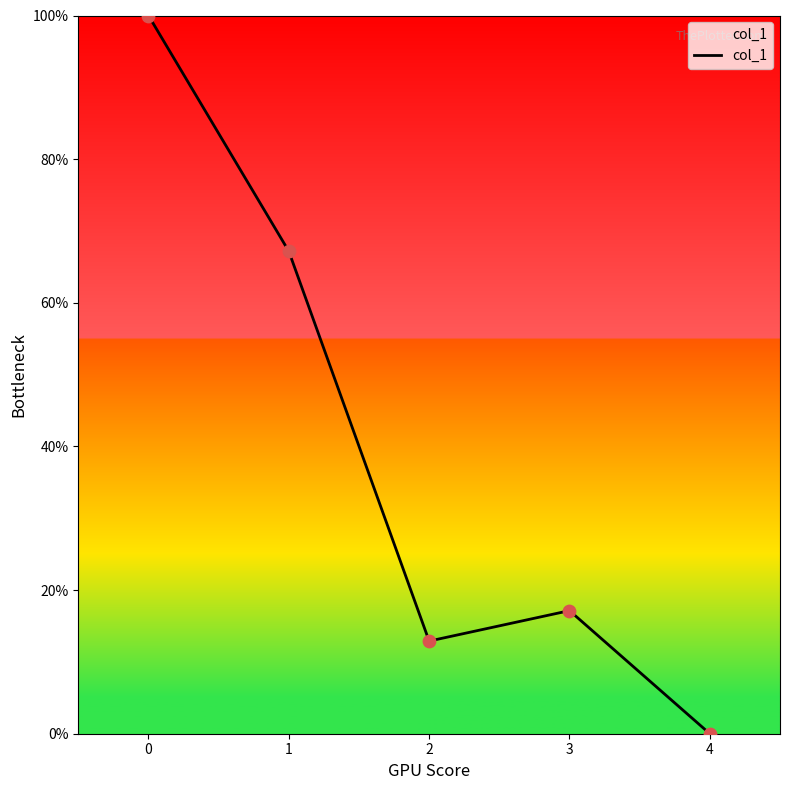

Between 3 and 2, which is larger?

3